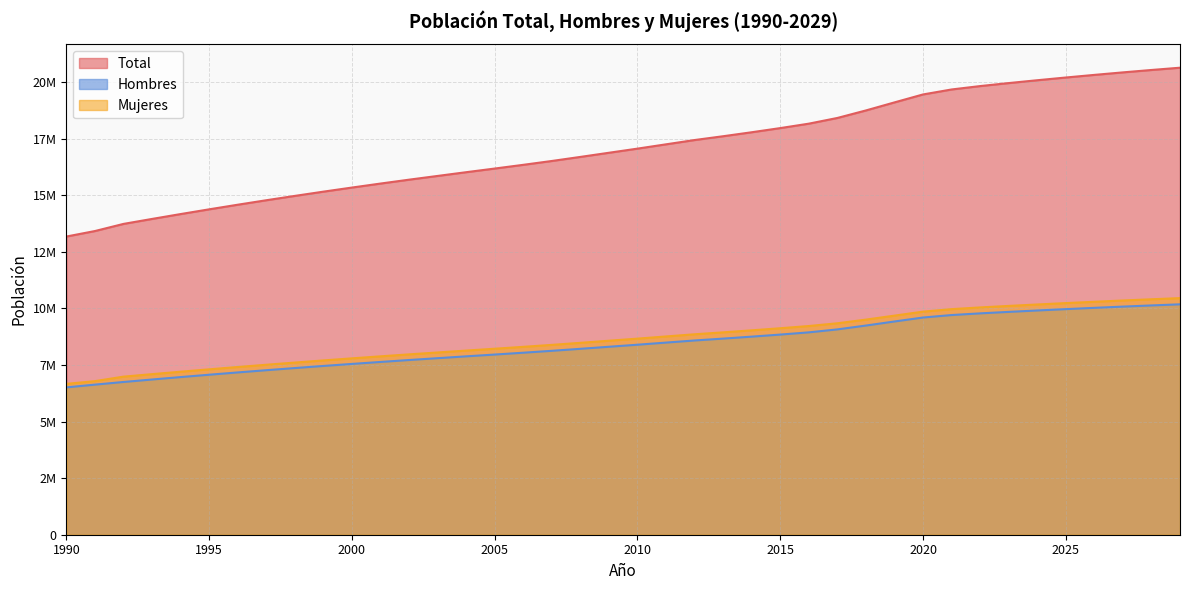

What is the difference between the highest and lowest values at 2001?

7884154